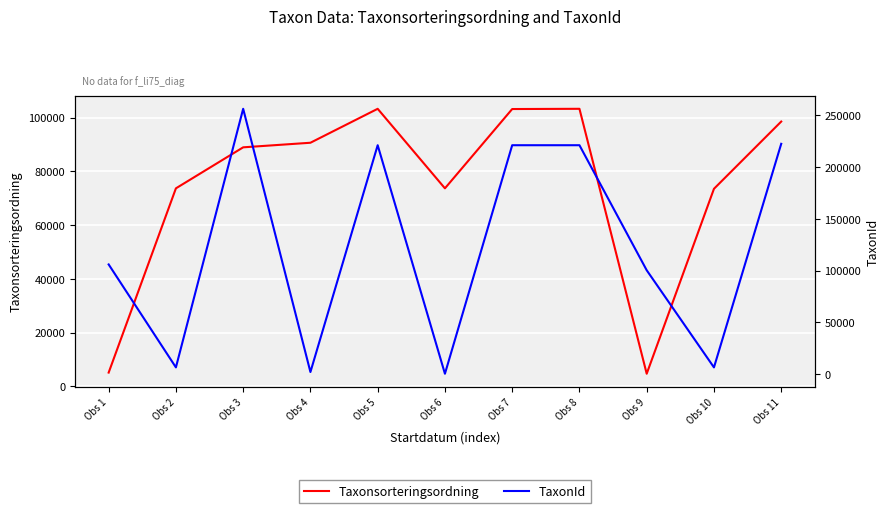

What is the average value of the Taxonsorteringsordning series?

74410